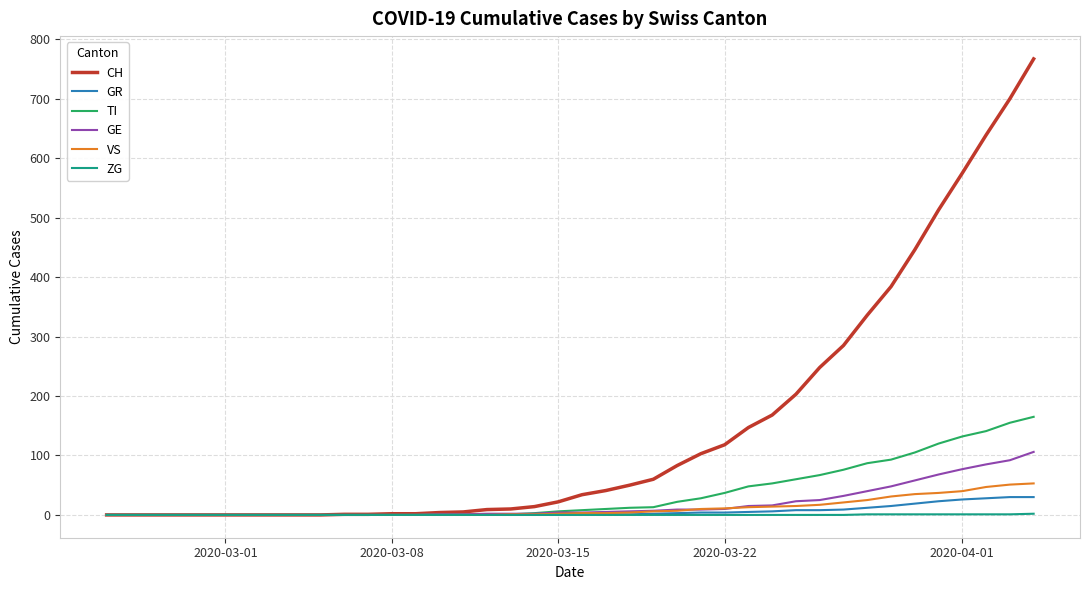

Which series has the largest total across all categories?

CH